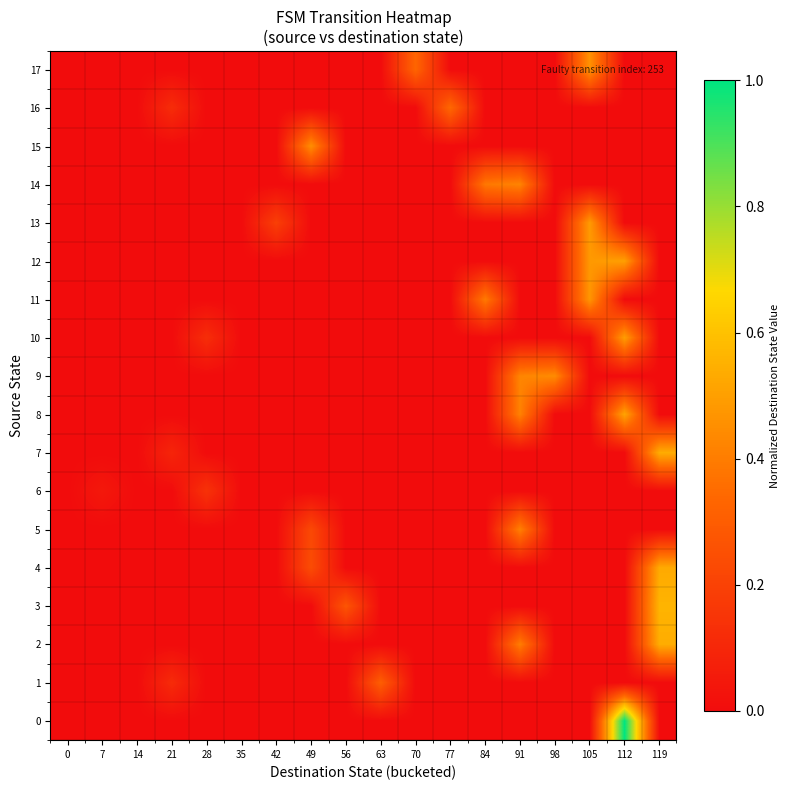

Reading right to left, extract all data points from this chart.

row_0: 119=0.0	112=1.0	105=0.0	98=0.0	91=0.0	84=0.0	77=0.0	70=0.0	63=0.0	56=0.0	49=0.0	42=0.0	35=0.0	28=0.0	21=0.0	14=0.0	7=0.0	0=0.0
row_1: 119=0.0	112=0.0	105=0.0	98=0.0	91=0.0	84=0.0	77=0.0	70=0.0	63=0.3	56=0.0	49=0.0	42=0.0	35=0.0	28=0.0	21=0.1	14=0.0	7=0.0	0=0.0
row_2: 119=0.5	112=0.0	105=0.0	98=0.0	91=0.4	84=0.0	77=0.0	70=0.0	63=0.0	56=0.0	49=0.0	42=0.0	35=0.0	28=0.0	21=0.0	14=0.0	7=0.0	0=0.0
row_3: 119=0.6	112=0.0	105=0.0	98=0.0	91=0.0	84=0.0	77=0.0	70=0.0	63=0.0	56=0.3	49=0.0	42=0.0	35=0.0	28=0.0	21=0.0	14=0.0	7=0.0	0=0.0
row_4: 119=0.5	112=0.0	105=0.0	98=0.0	91=0.0	84=0.0	77=0.0	70=0.0	63=0.0	56=0.0	49=0.2	42=0.0	35=0.0	28=0.0	21=0.0	14=0.0	7=0.0	0=0.0
row_5: 119=0.0	112=0.0	105=0.0	98=0.0	91=0.4	84=0.0	77=0.0	70=0.0	63=0.0	56=0.0	49=0.2	42=0.0	35=0.0	28=0.0	21=0.0	14=0.0	7=0.0	0=0.0
row_6: 119=0.0	112=0.0	105=0.0	98=0.0	91=0.0	84=0.0	77=0.0	70=0.0	63=0.0	56=0.0	49=0.0	42=0.0	35=0.0	28=0.1	21=0.0	14=0.0	7=0.0	0=0.0
row_7: 119=0.5	112=0.0	105=0.0	98=0.0	91=0.0	84=0.0	77=0.0	70=0.0	63=0.0	56=0.0	49=0.0	42=0.0	35=0.0	28=0.0	21=0.1	14=0.0	7=0.0	0=0.0
row_8: 119=0.0	112=0.5	105=0.0	98=0.0	91=0.4	84=0.0	77=0.0	70=0.0	63=0.0	56=0.0	49=0.0	42=0.0	35=0.0	28=0.0	21=0.0	14=0.0	7=0.0	0=0.0
row_9: 119=0.0	112=0.0	105=0.0	98=0.4	91=0.4	84=0.0	77=0.0	70=0.0	63=0.0	56=0.0	49=0.0	42=0.0	35=0.0	28=0.0	21=0.0	14=0.0	7=0.0	0=0.0
row_10: 119=0.0	112=0.5	105=0.0	98=0.0	91=0.0	84=0.0	77=0.0	70=0.0	63=0.0	56=0.0	49=0.0	42=0.0	35=0.0	28=0.1	21=0.0	14=0.0	7=0.0	0=0.0
row_11: 119=0.0	112=0.0	105=0.5	98=0.0	91=0.0	84=0.4	77=0.0	70=0.0	63=0.0	56=0.0	49=0.0	42=0.0	35=0.0	28=0.0	21=0.0	14=0.0	7=0.0	0=0.0
row_12: 119=0.0	112=0.5	105=0.5	98=0.0	91=0.0	84=0.0	77=0.0	70=0.0	63=0.0	56=0.0	49=0.0	42=0.0	35=0.0	28=0.0	21=0.0	14=0.0	7=0.0	0=0.0
row_13: 119=0.0	112=0.0	105=0.5	98=0.0	91=0.0	84=0.0	77=0.0	70=0.0	63=0.0	56=0.0	49=0.0	42=0.2	35=0.0	28=0.0	21=0.0	14=0.0	7=0.0	0=0.0
row_14: 119=0.0	112=0.0	105=0.0	98=0.0	91=0.4	84=0.4	77=0.0	70=0.0	63=0.0	56=0.0	49=0.0	42=0.0	35=0.0	28=0.0	21=0.0	14=0.0	7=0.0	0=0.0
row_15: 119=0.0	112=0.0	105=0.0	98=0.0	91=0.0	84=0.0	77=0.0	70=0.0	63=0.0	56=0.0	49=0.5	42=0.0	35=0.0	28=0.0	21=0.0	14=0.0	7=0.0	0=0.0
row_16: 119=0.0	112=0.0	105=0.0	98=0.0	91=0.0	84=0.0	77=0.3	70=0.0	63=0.0	56=0.0	49=0.0	42=0.0	35=0.0	28=0.0	21=0.1	14=0.0	7=0.0	0=0.0
row_17: 119=0.0	112=0.0	105=0.5	98=0.0	91=0.0	84=0.0	77=0.0	70=0.3	63=0.0	56=0.0	49=0.0	42=0.0	35=0.0	28=0.0	21=0.0	14=0.0	7=0.0	0=0.0